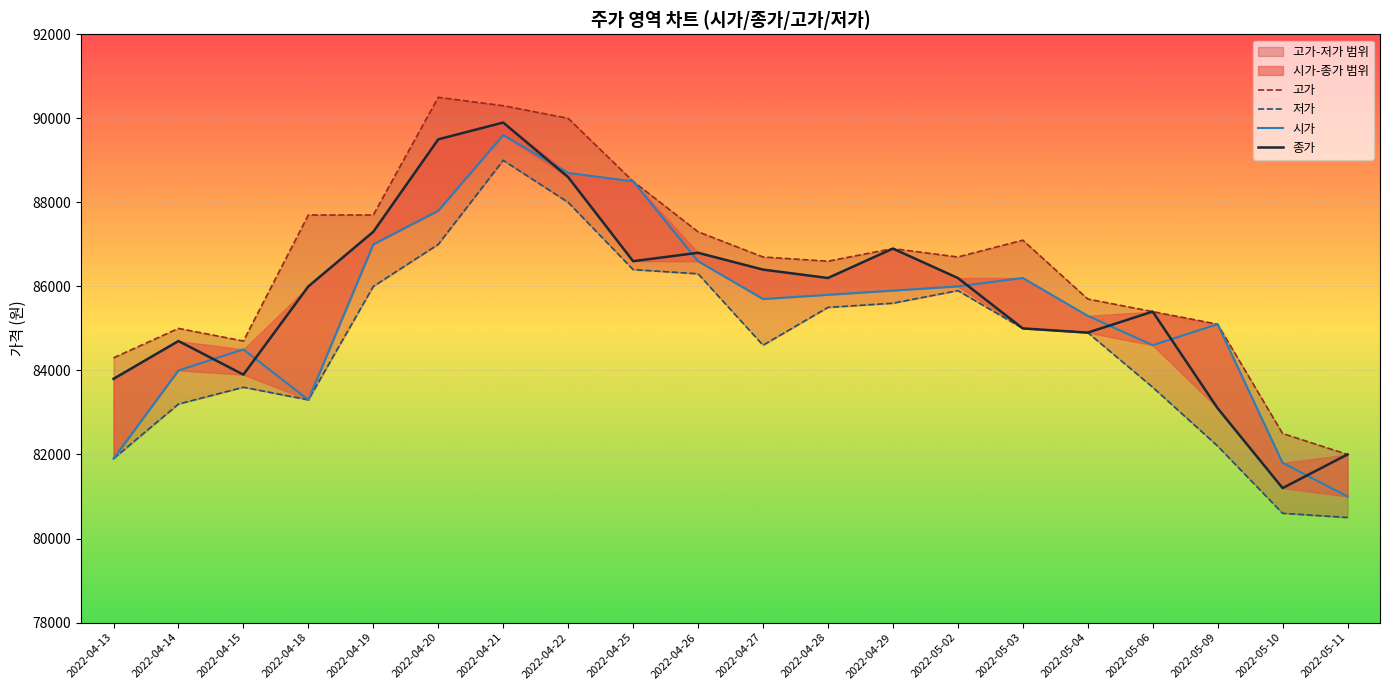

At how many categories does at least one series exceed 88020?

4